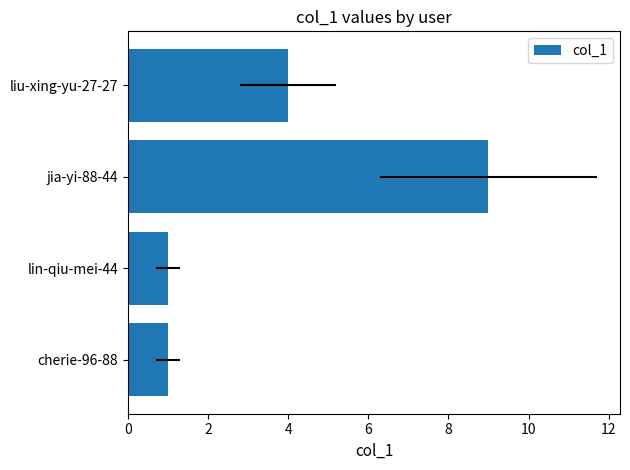

Does the chart contain any negative values?

No